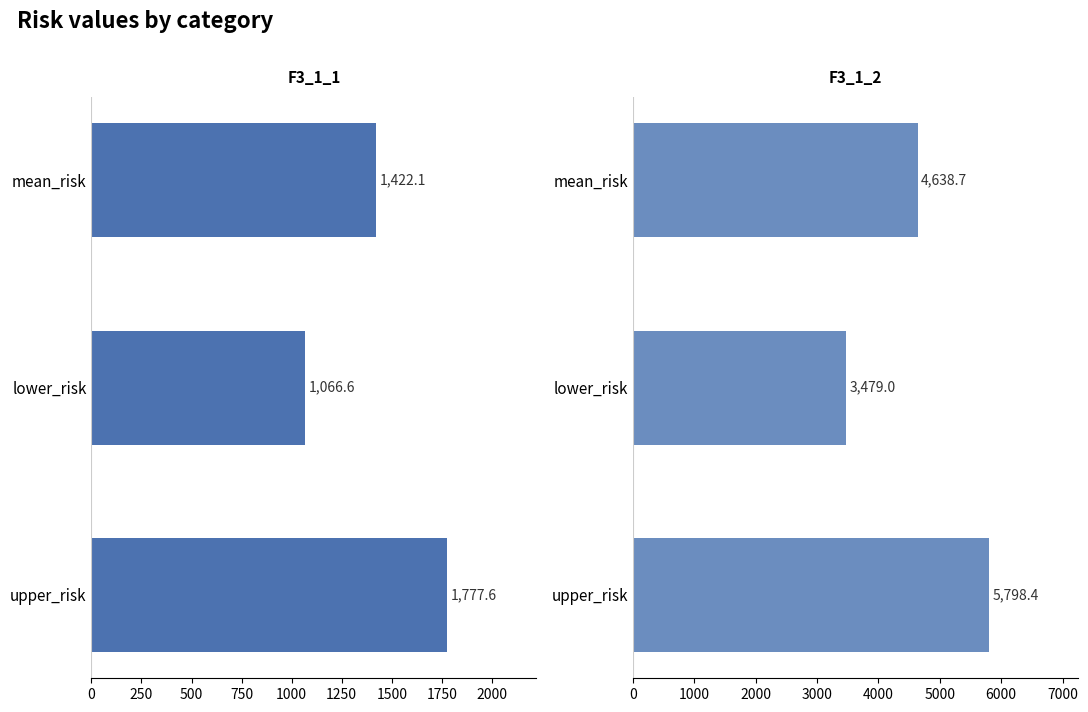

How many groups of bars are there?

3